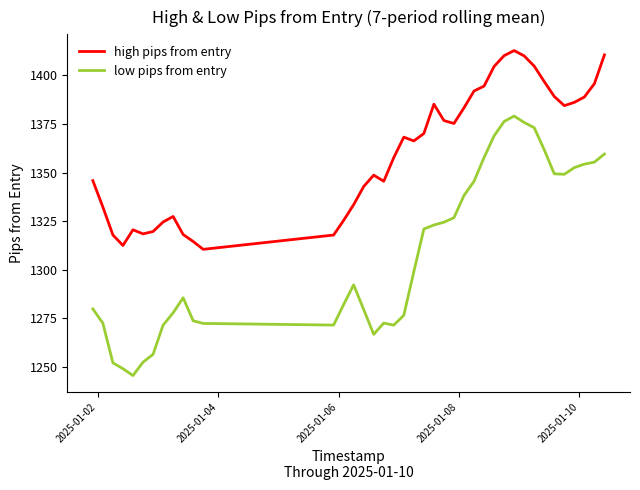

What is the difference between the maximum and minimum values in the low pips from entry series?

133.6